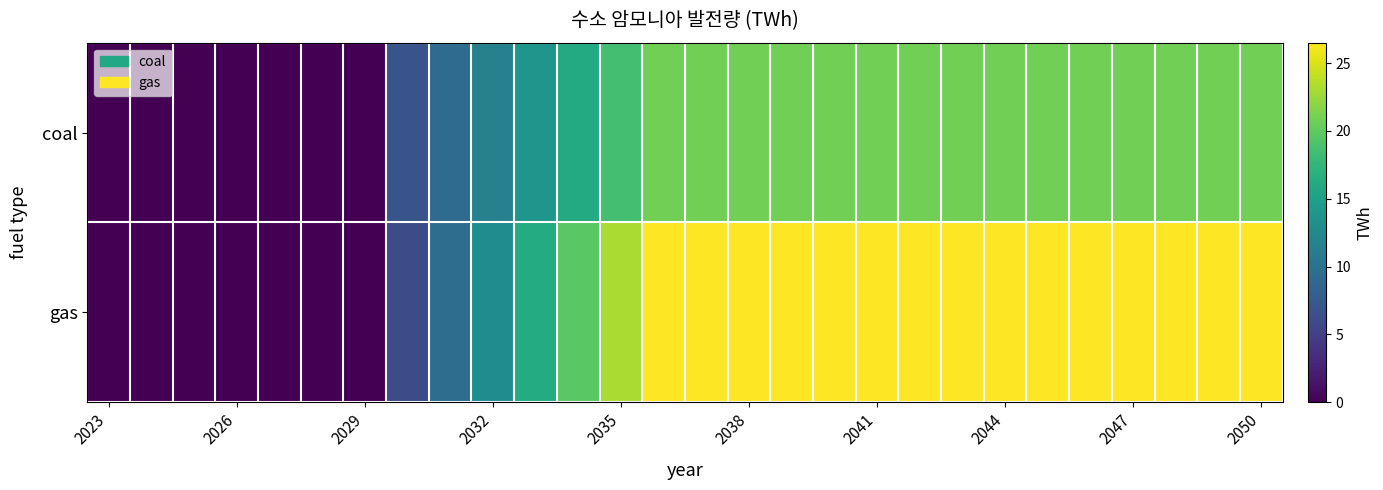

Which series has the widest spread of values?

gas